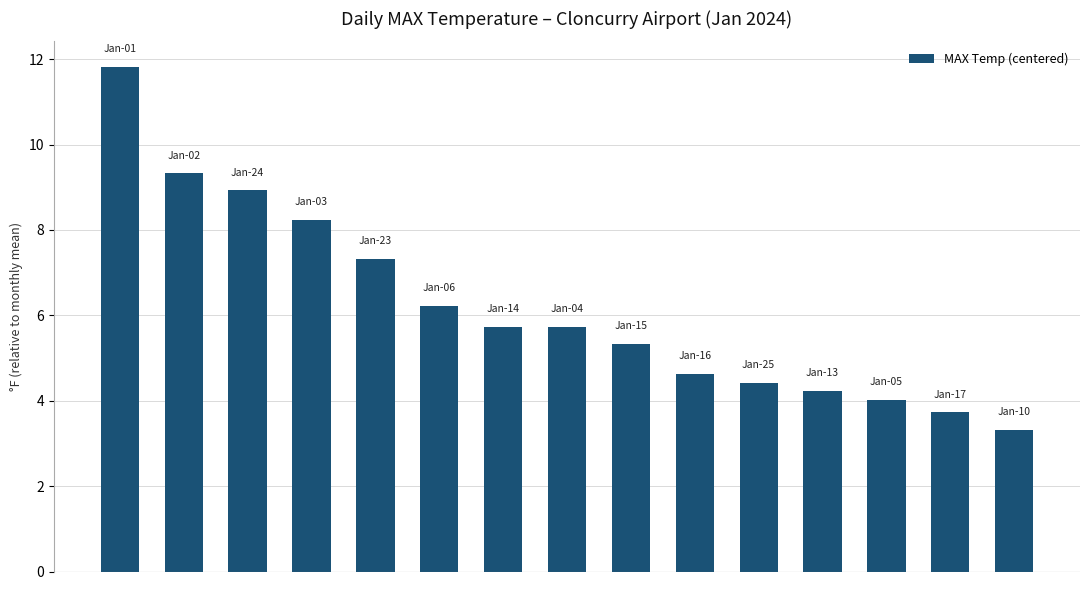

What is the value of the 5th bar from the left?

7.3